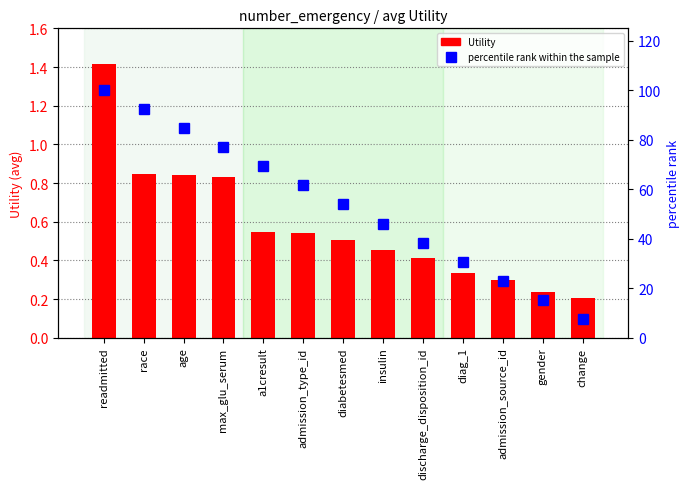

Reading left to right, extract all data points from this chart.

Utility: readmitted=1.4	race=0.8	age=0.8	max_glu_serum=0.8	a1cresult=0.5	admission_type_id=0.5	diabetesmed=0.5	insulin=0.5	discharge_disposition_id=0.4	diag_1=0.3	admission_source_id=0.3	gender=0.2	change=0.2
percentile rank within the sample: readmitted=100.0	race=92.3	age=84.6	max_glu_serum=76.9	a1cresult=69.2	admission_type_id=61.5	diabetesmed=53.8	insulin=46.2	discharge_disposition_id=38.5	diag_1=30.8	admission_source_id=23.1	gender=15.4	change=7.7